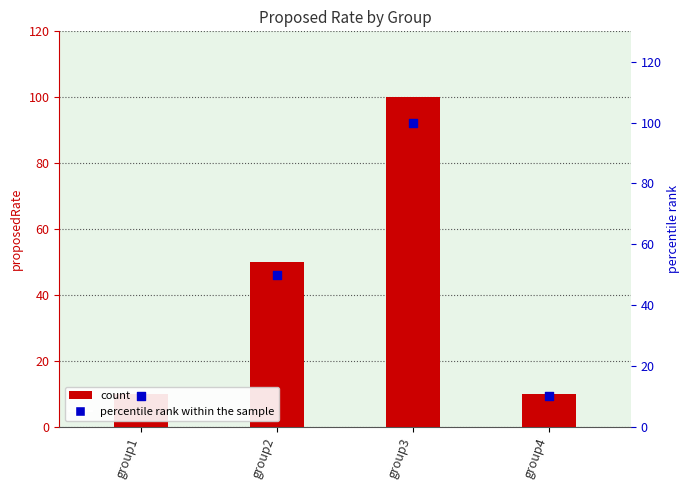

Which series contains the highest Y value?

proposedRate